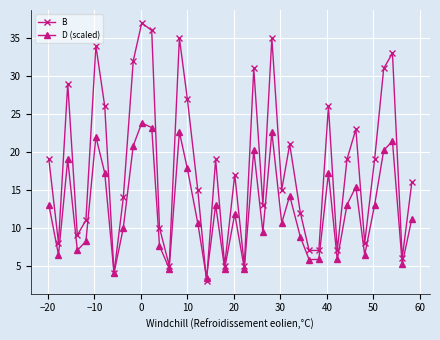

What is the value of the D (scaled) point at the 1st from the left?

13.0